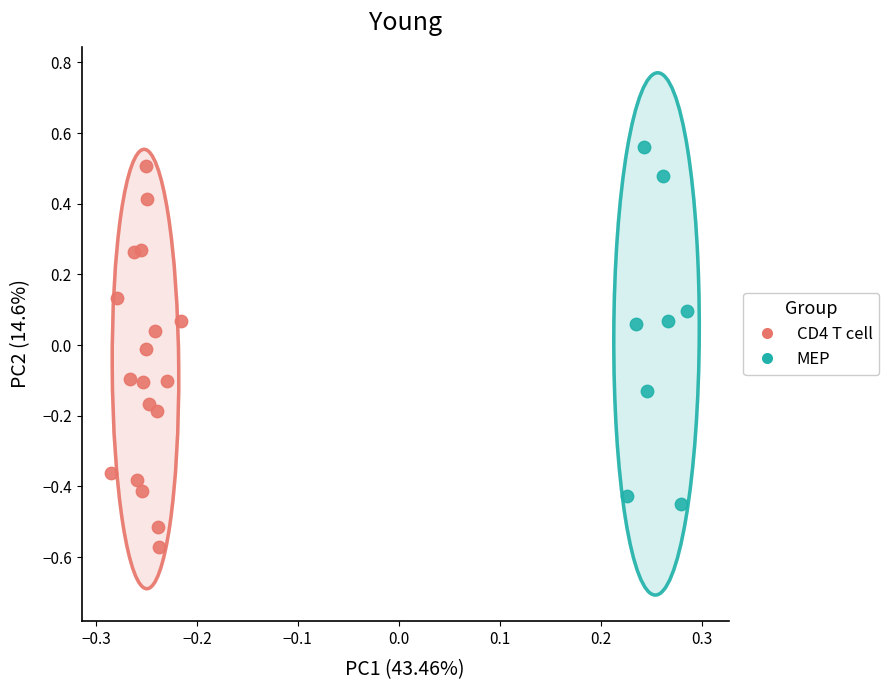

Which series contains the lowest Y value?

CD4 T cell